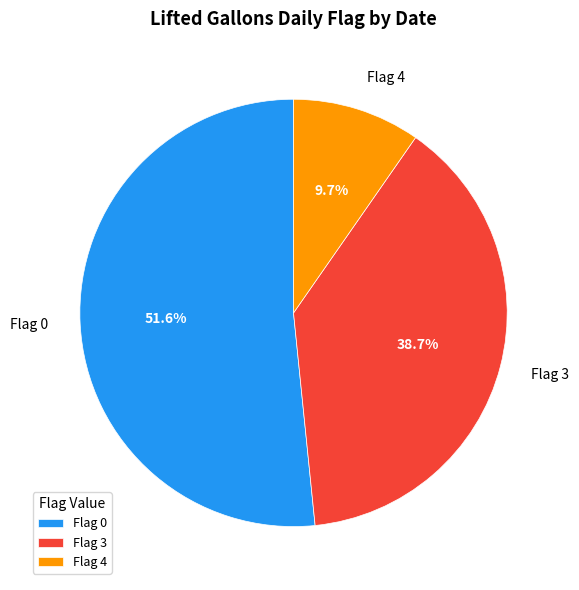

Does Flag 0 account for over 50% of the chart?

Yes